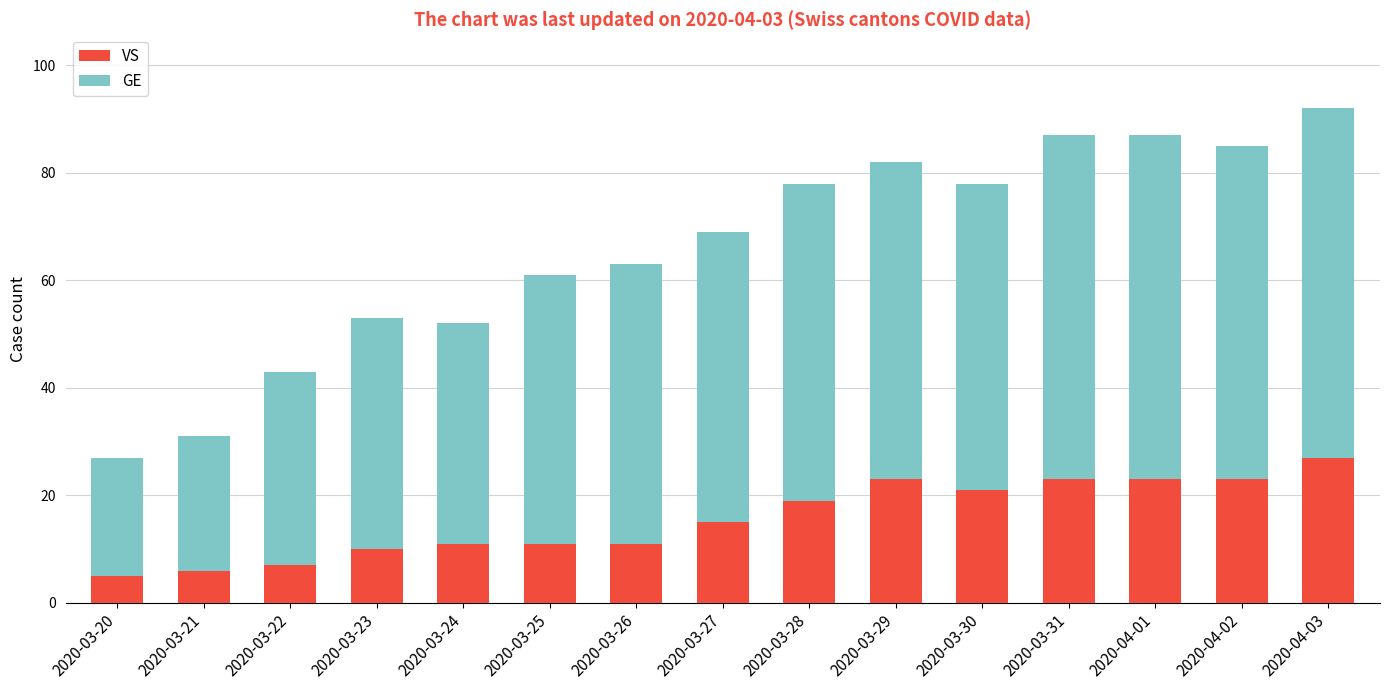

What is the sum of the VS values at 2020-03-28 and 2020-03-27?

34